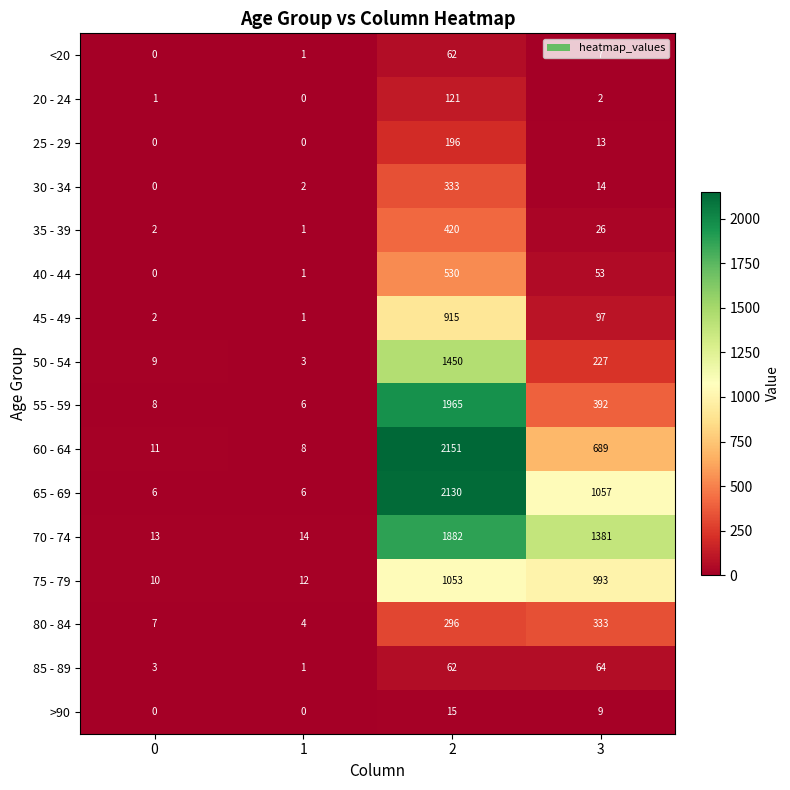

What is the greatest value displayed?

2151